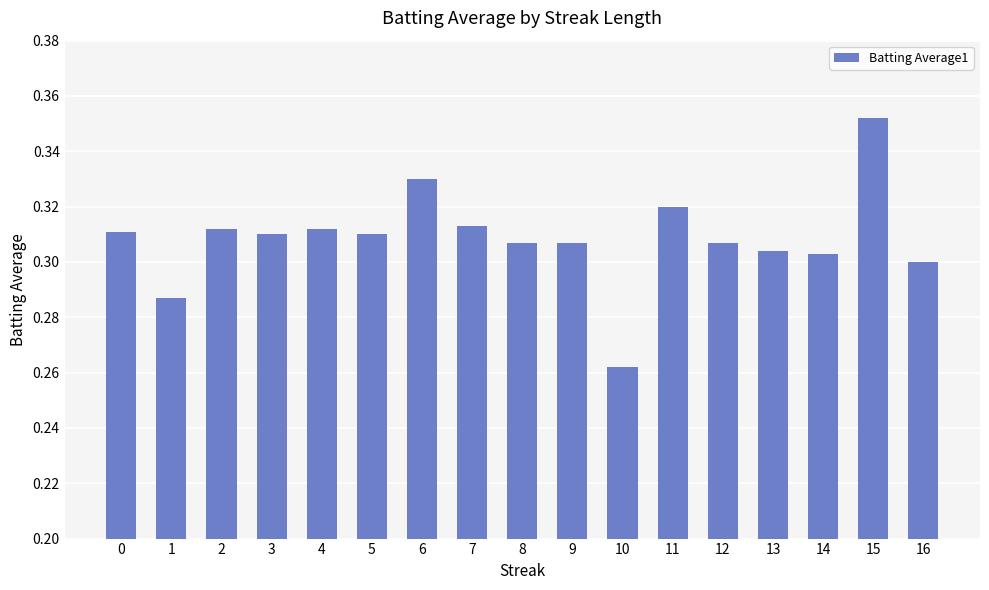

Are the bars grouped side by side (vs. stacked)?

No